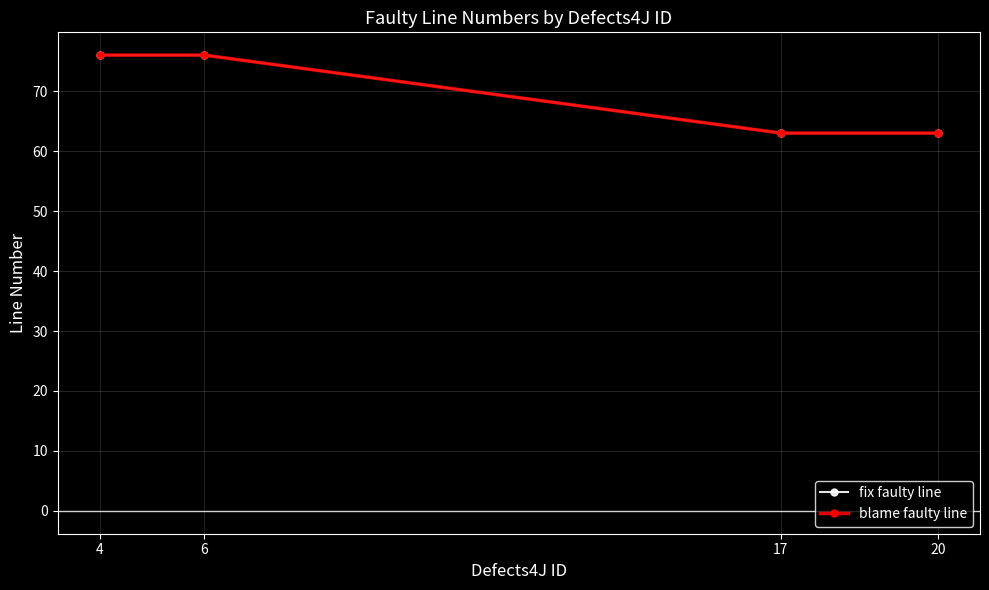

Does the chart have visible grid lines?

Yes